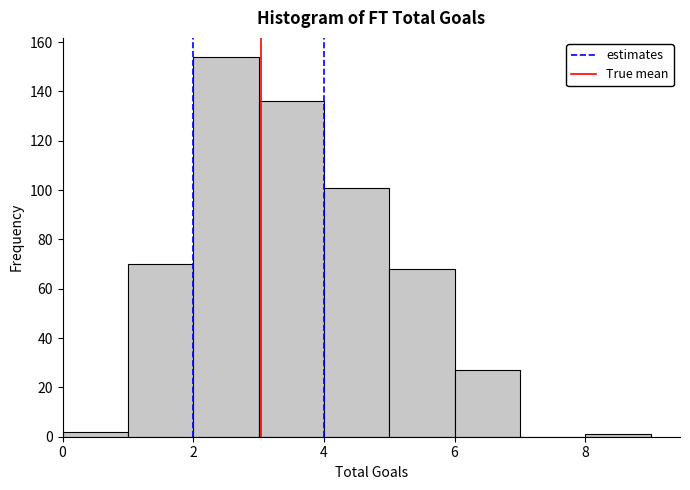

Over which range of the x-axis is the bar tallest?

2 to 3